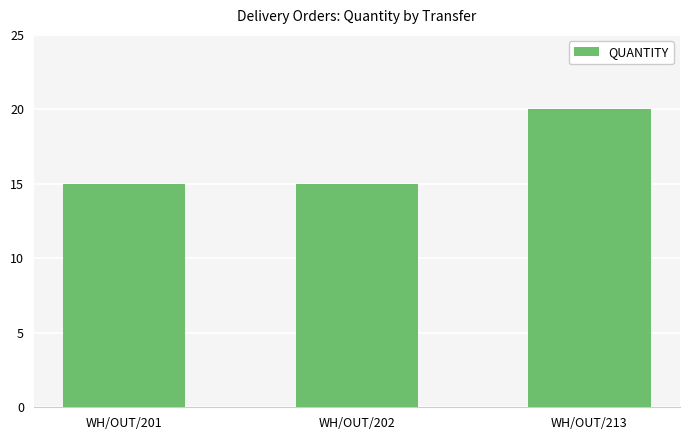

What is the greatest value displayed?

20